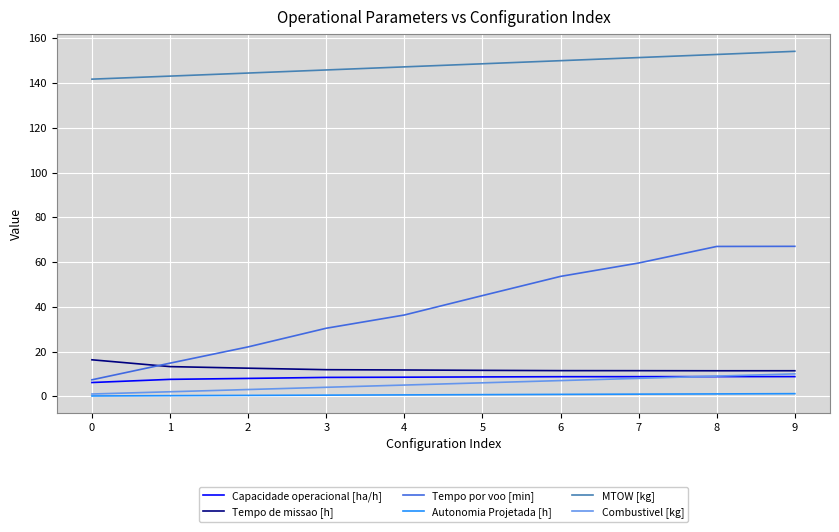

The value of MTOW [kg] at 7 is 230.3. True or false?

False